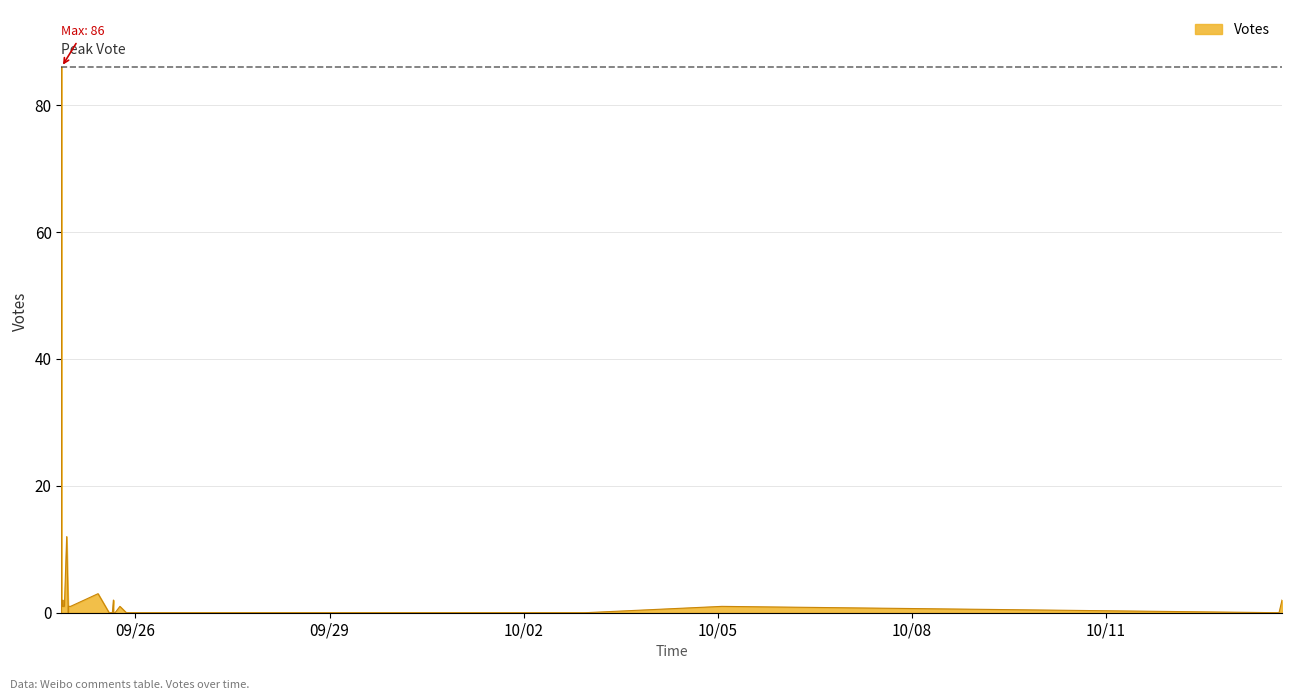

Where does the data first go above 1?

2019-09-24 20:34